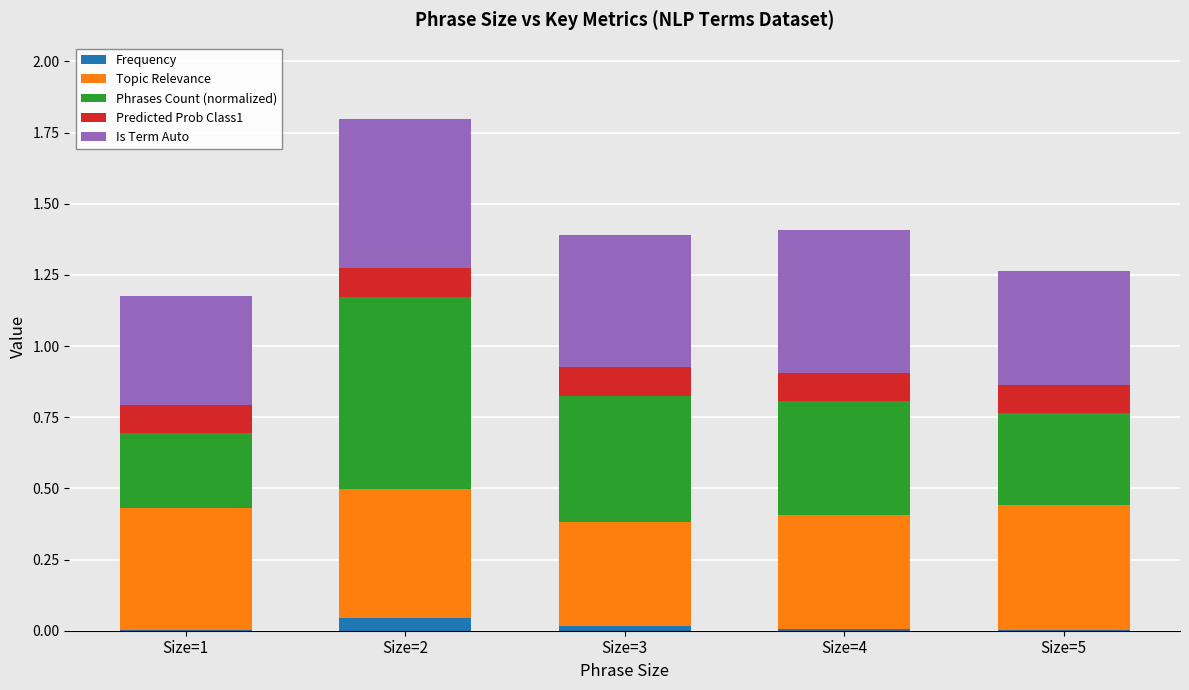

What is the total value across all series at Size=2?

1.8